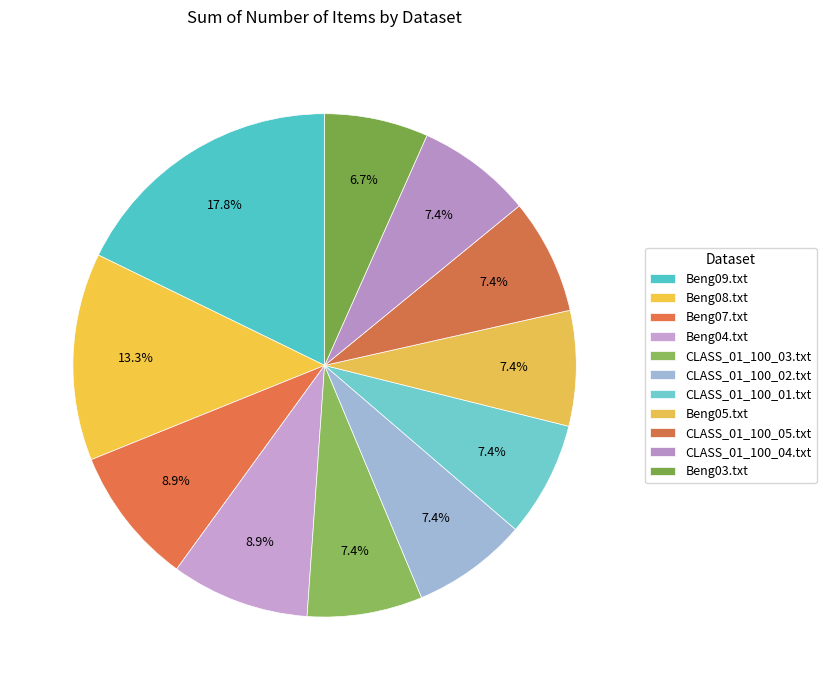

To the nearest percent, what percentage of the pie is CLASS_01_100_03.txt?

7%